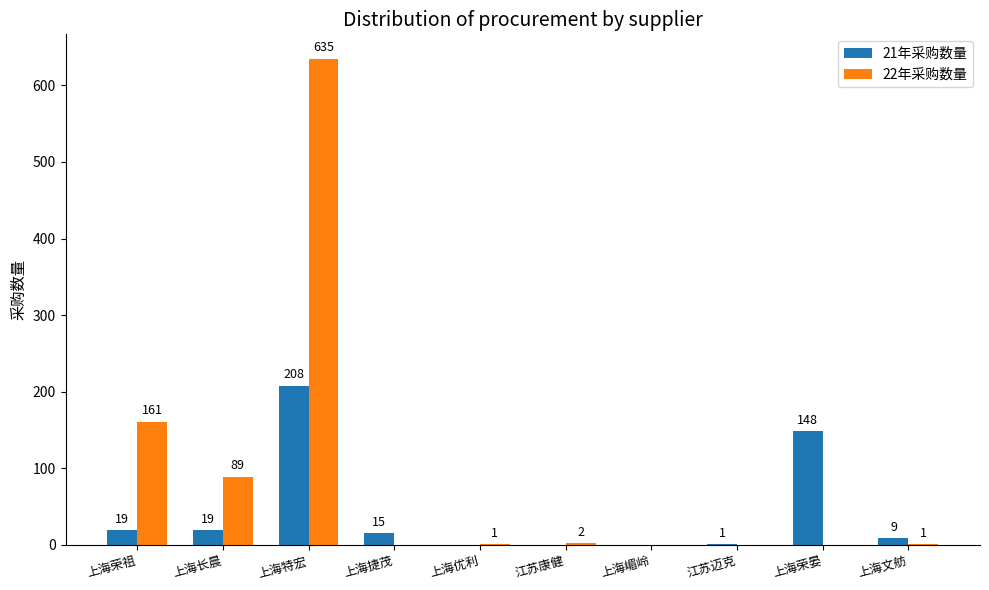

At which label is 21年采购数量 closest to 104?

上海荣晏